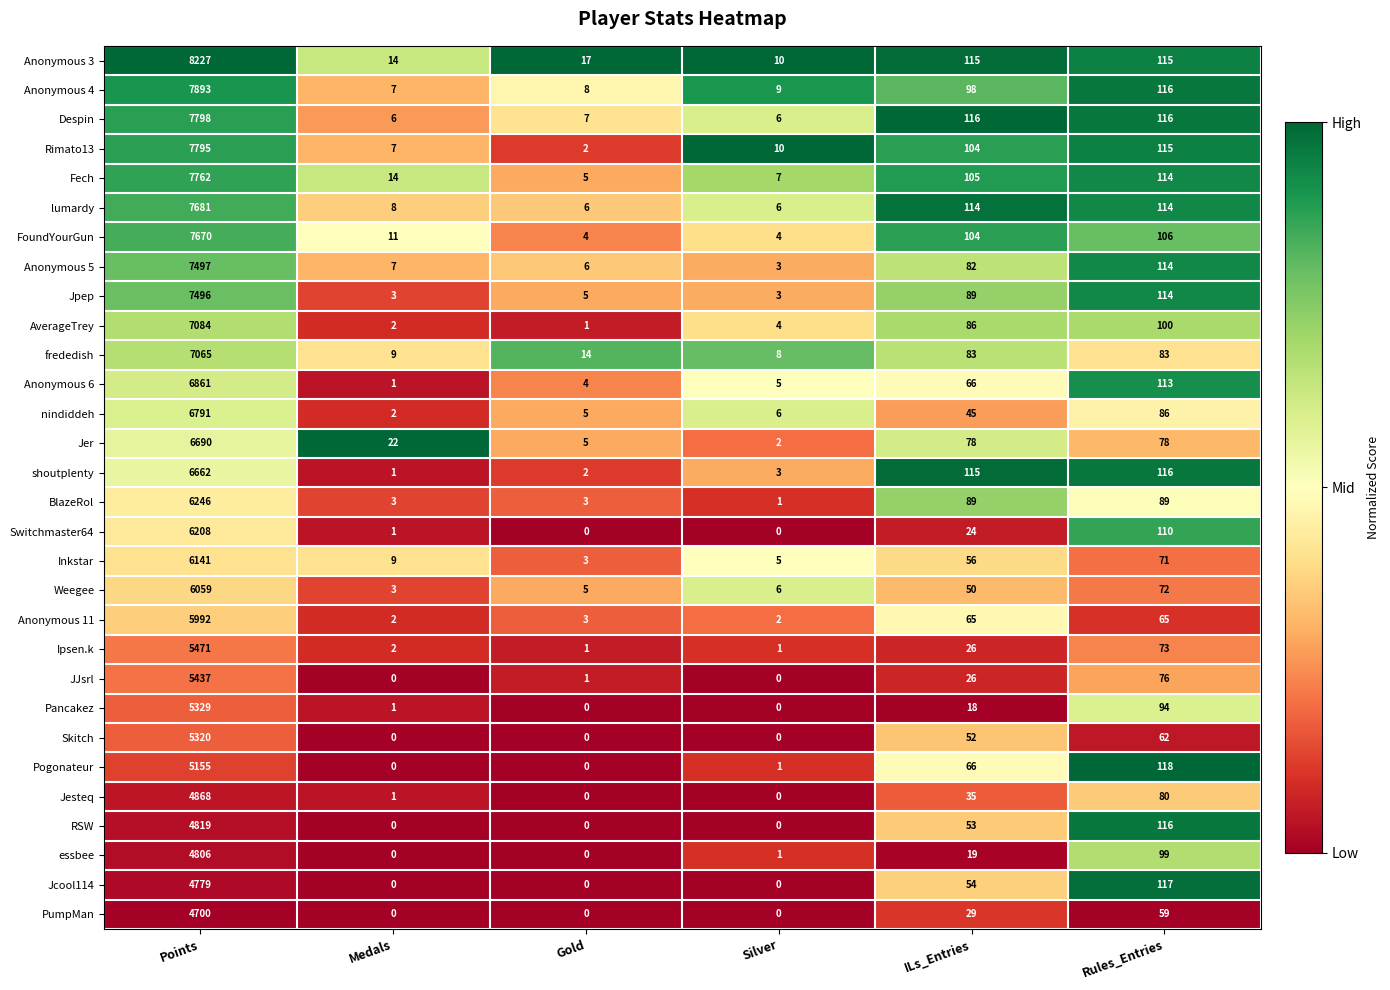

At how many categories does at least one series exceed 0?

6